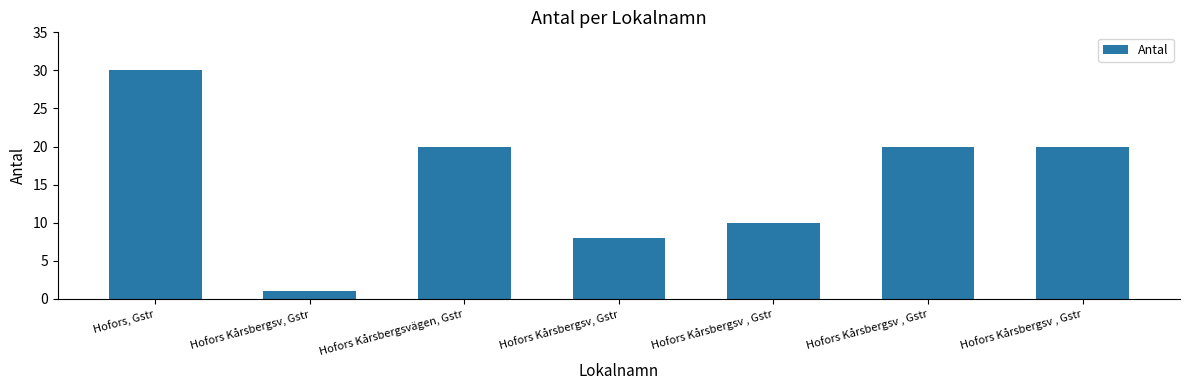

Does the chart contain stacked bars?

No